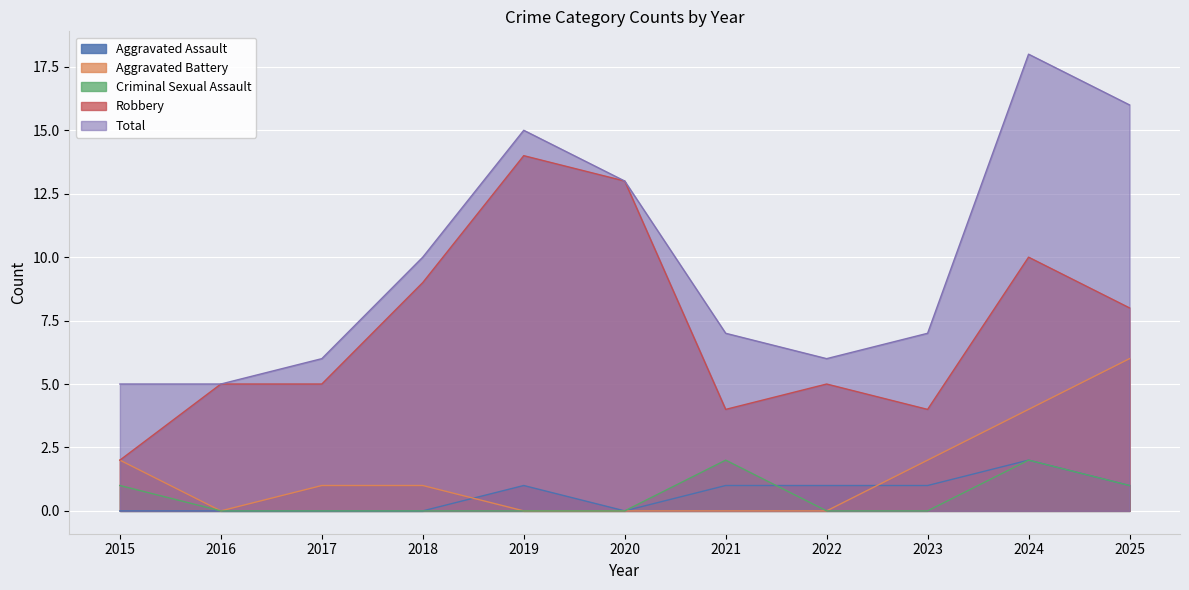

How many lines are shown in the chart?

5